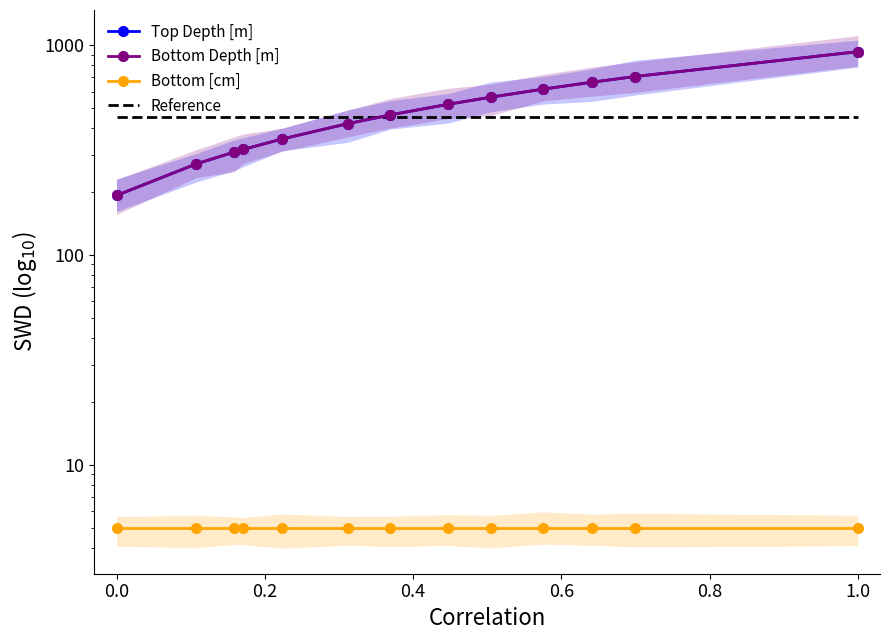

What position from the right is 0.0?

13